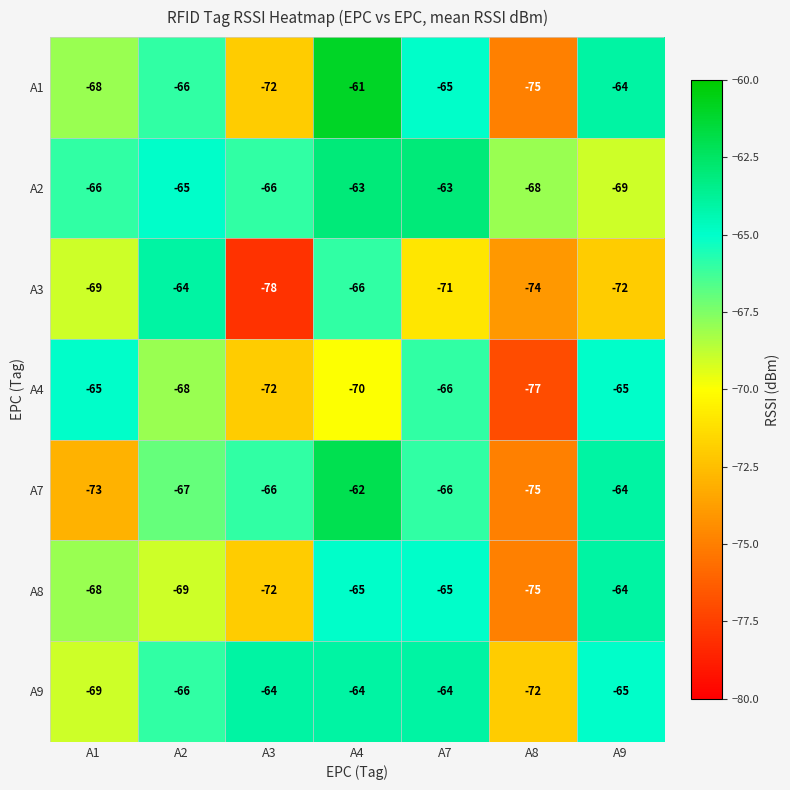

What is the difference between the maximum and second lowest values in the A3 series?

10